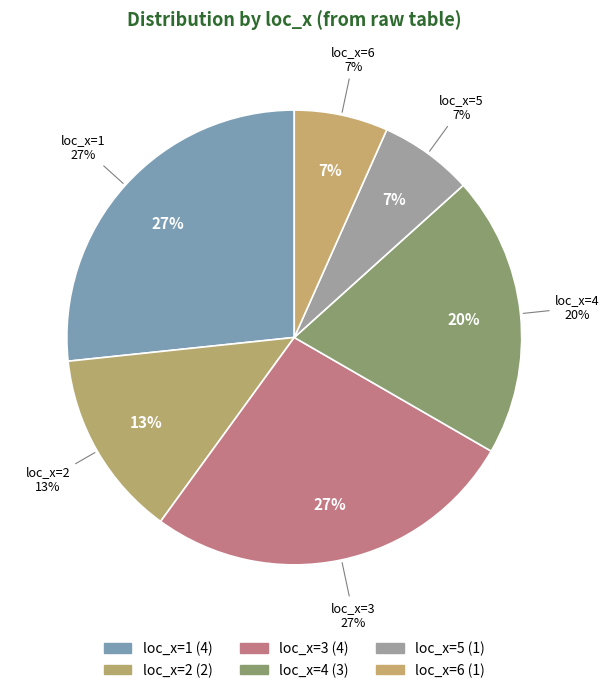

How many segments does this pie chart have?

5